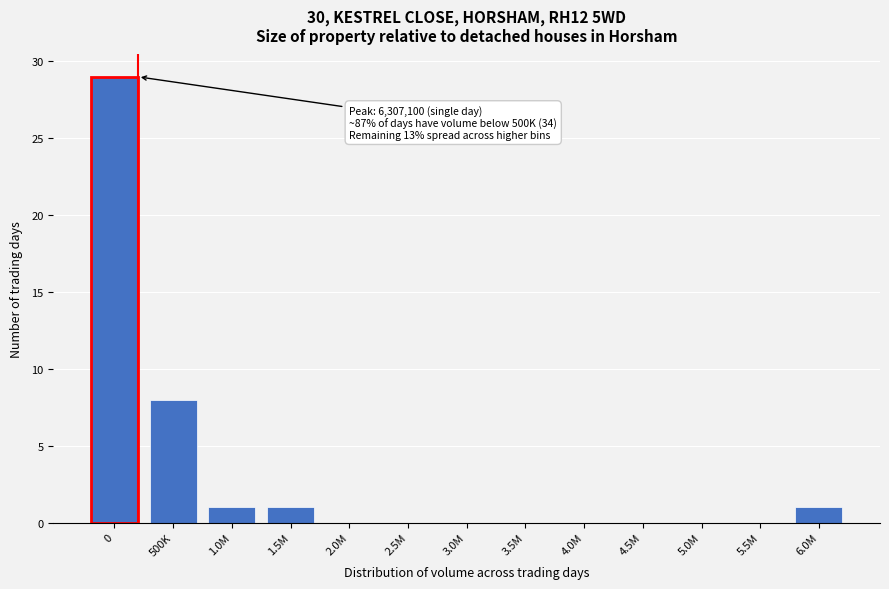

Reading right to left, what are all the values shown in this chart?

6.0M=1	5.5M=0	5.0M=0	4.5M=0	4.0M=0	3.5M=0	3.0M=0	2.5M=0	2.0M=0	1.5M=1	1.0M=1	500K=8	0=29